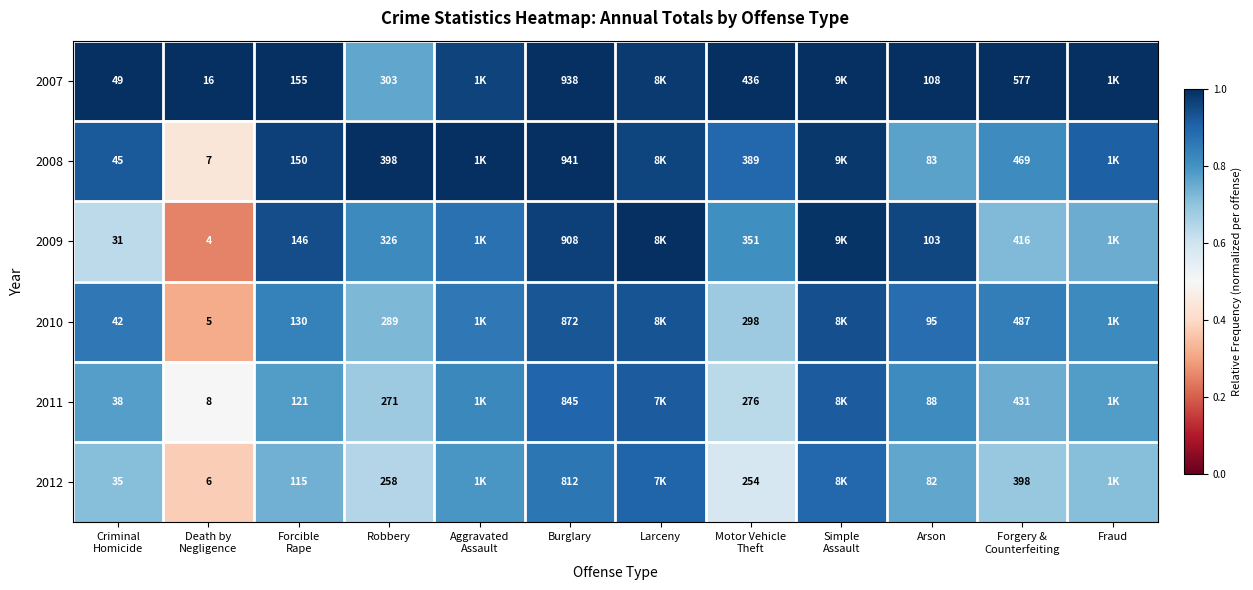

How many categories are shown in the chart?

12